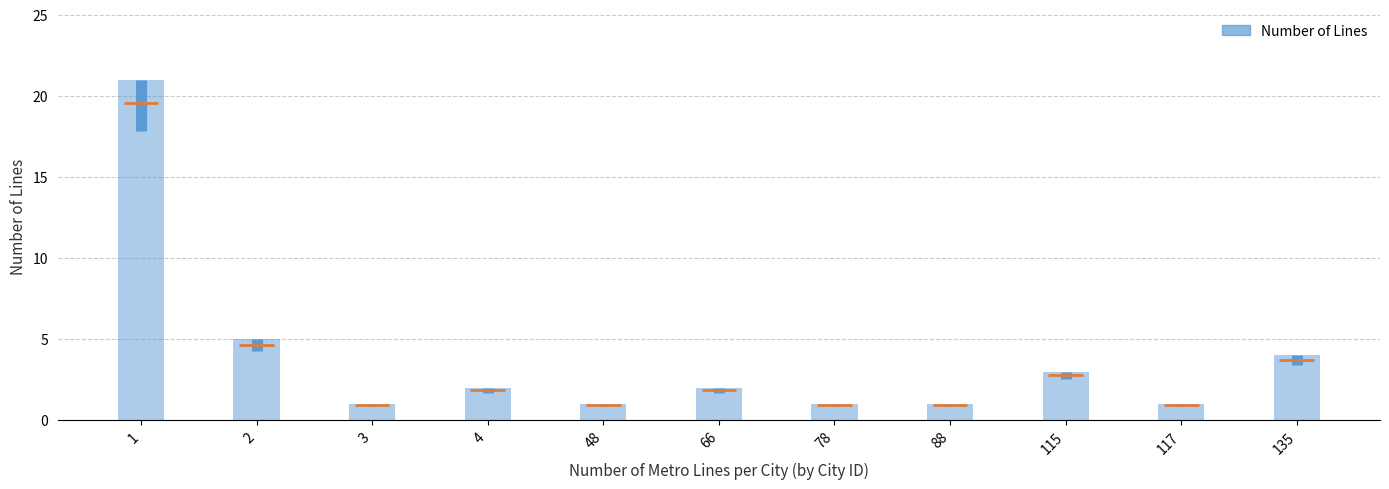

Which has a higher value, 3 or 48?

3